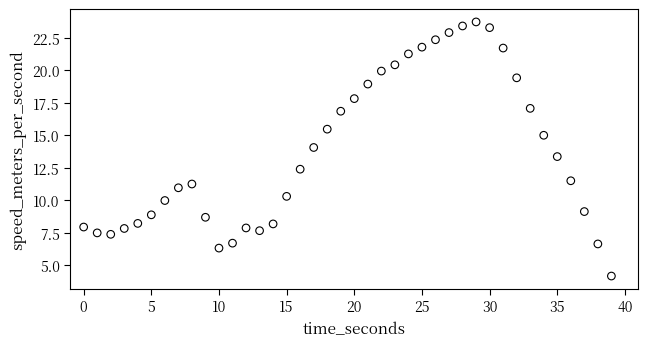

What is the range of X values (max minus min)?

39.0